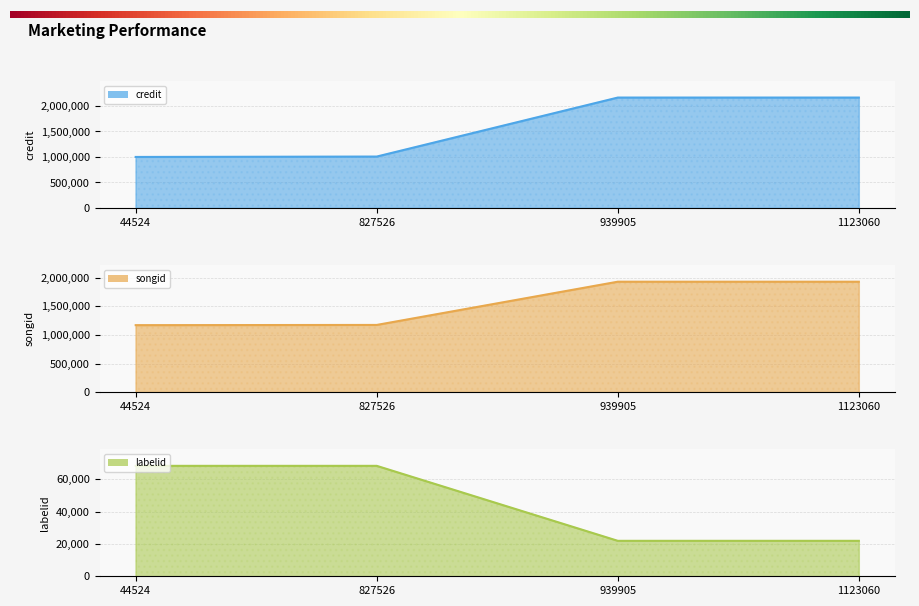

True or false: labelid and credit intersect in this chart.

False